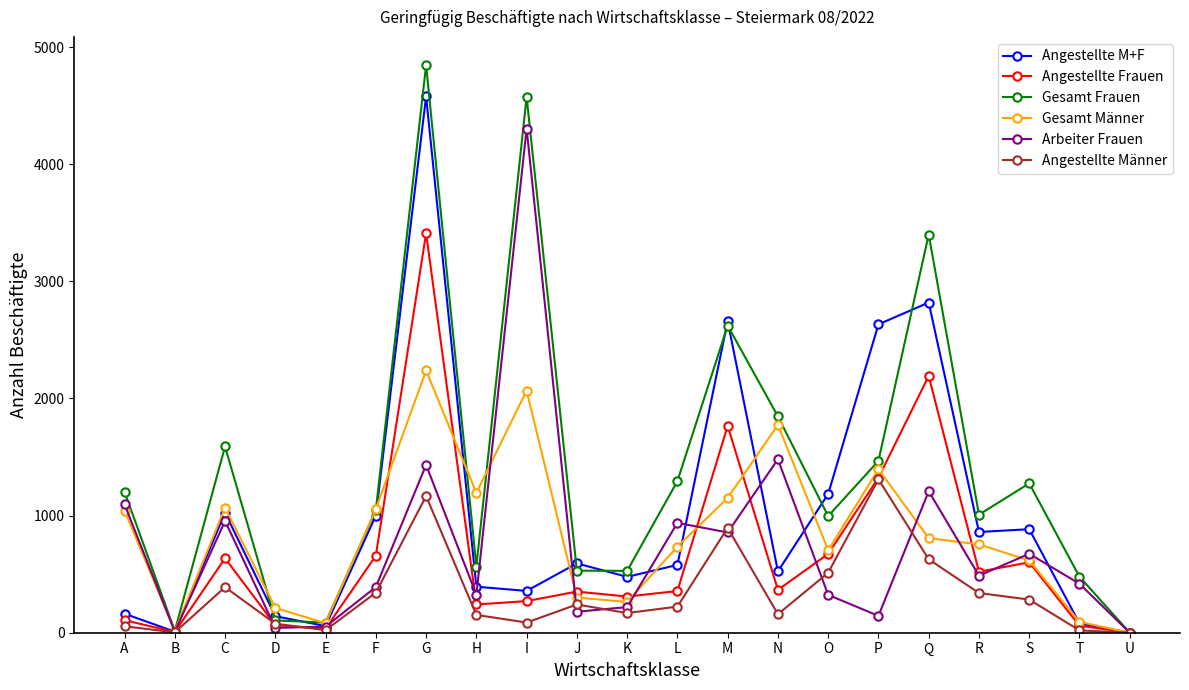

Which series has the widest spread of values?

Gesamt Frauen